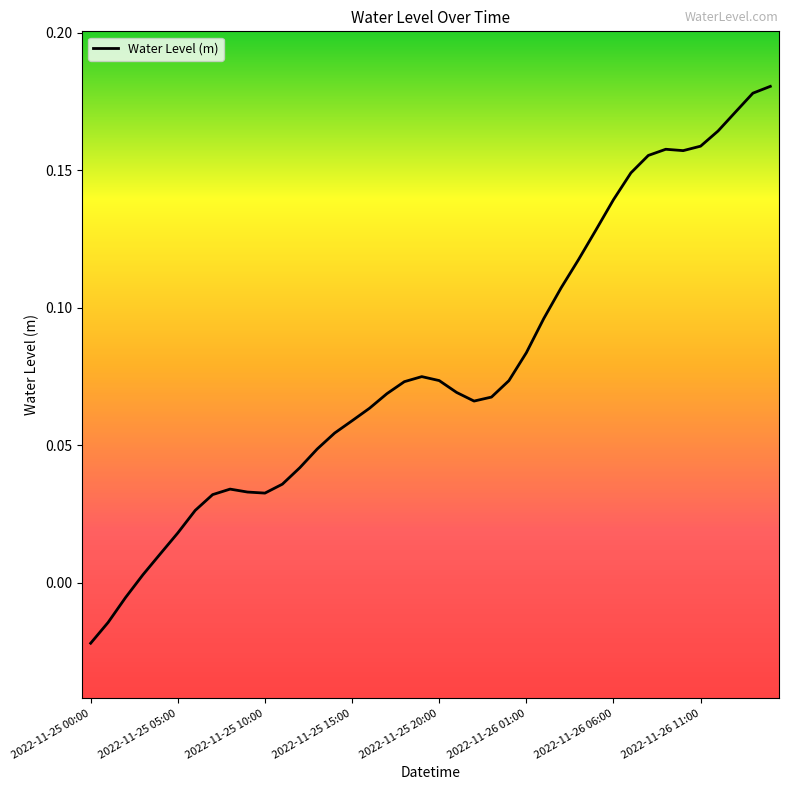

How many values exceed 0?

37